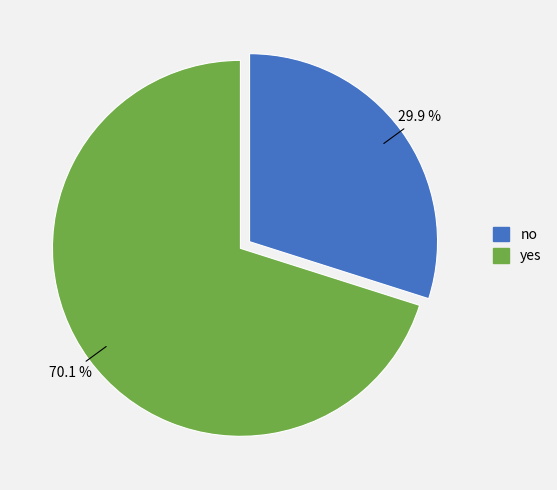

To the nearest percent, what percentage of the pie is yes?

70%